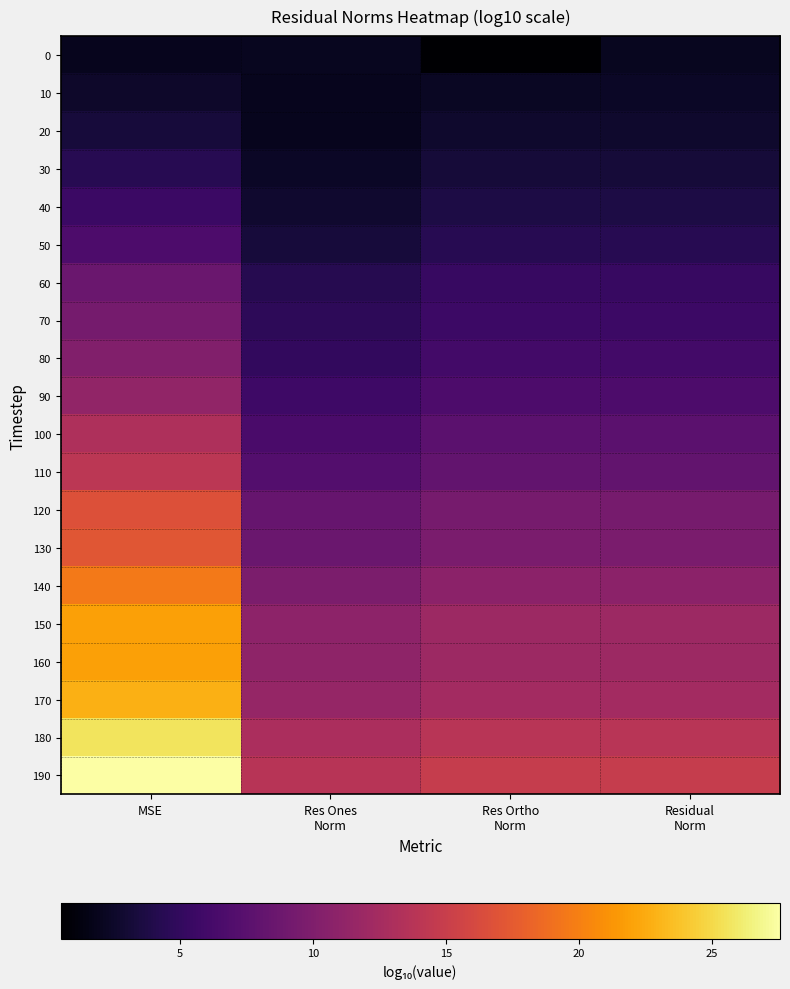

Which series changed the most between MSE and Residual Norm?

190